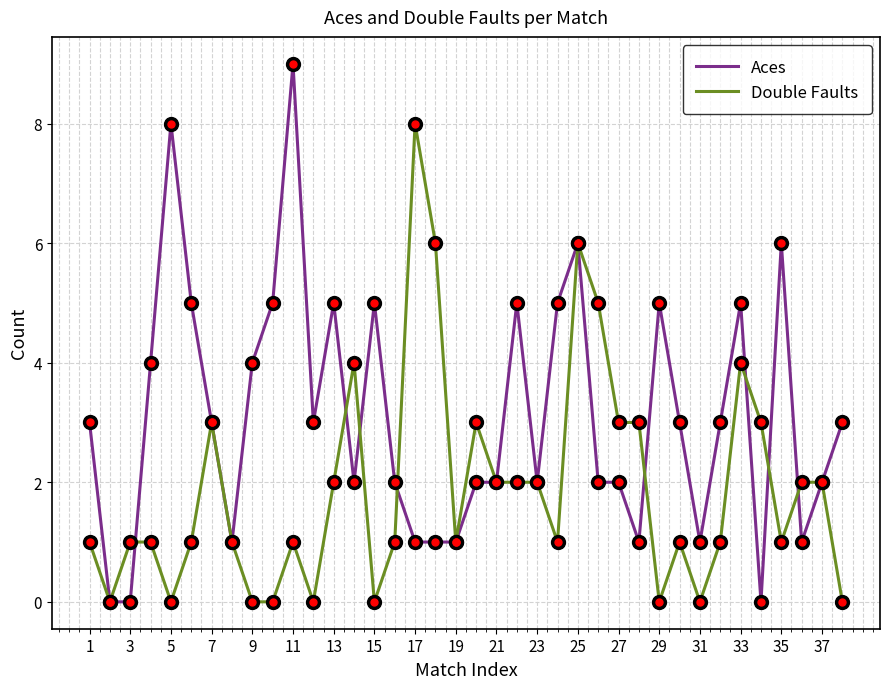

At how many categories does at least one series exceed 7?

3